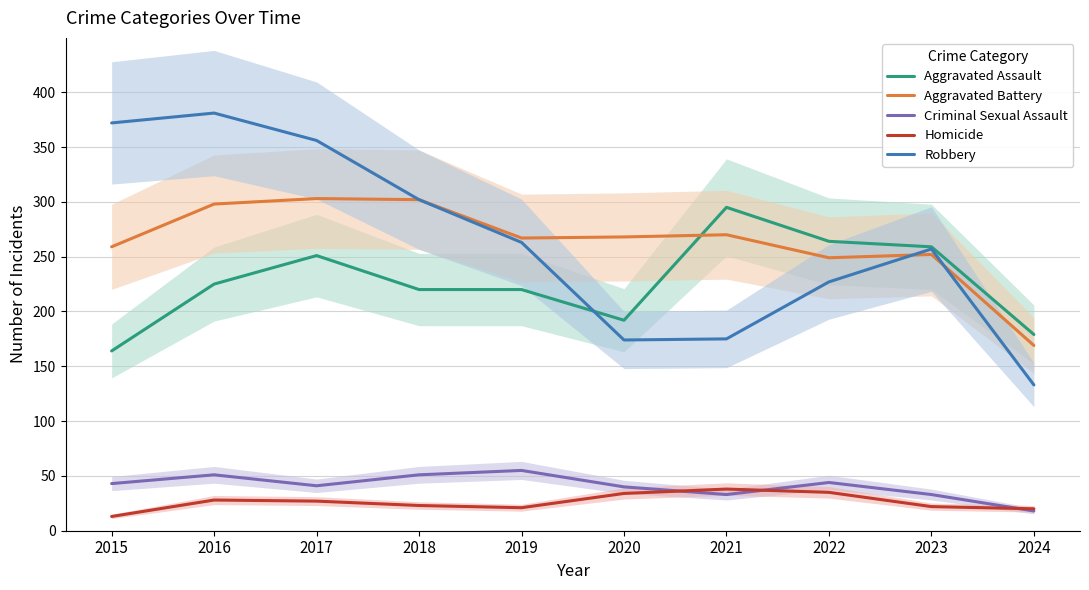

Reading left to right, transcribe all the data shown in this chart.

Aggravated Assault: 2015=164	2016=225	2017=251	2018=220	2019=220	2020=192	2021=295	2022=264	2023=259	2024=179
Aggravated Battery: 2015=259	2016=298	2017=303	2018=302	2019=267	2020=268	2021=270	2022=249	2023=252	2024=169
Criminal Sexual Assault: 2015=43	2016=51	2017=41	2018=51	2019=55	2020=40	2021=33	2022=44	2023=33	2024=18
Homicide: 2015=13	2016=28	2017=27	2018=23	2019=21	2020=34	2021=38	2022=35	2023=22	2024=20
Robbery: 2015=372	2016=381	2017=356	2018=302	2019=263	2020=174	2021=175	2022=227	2023=257	2024=133